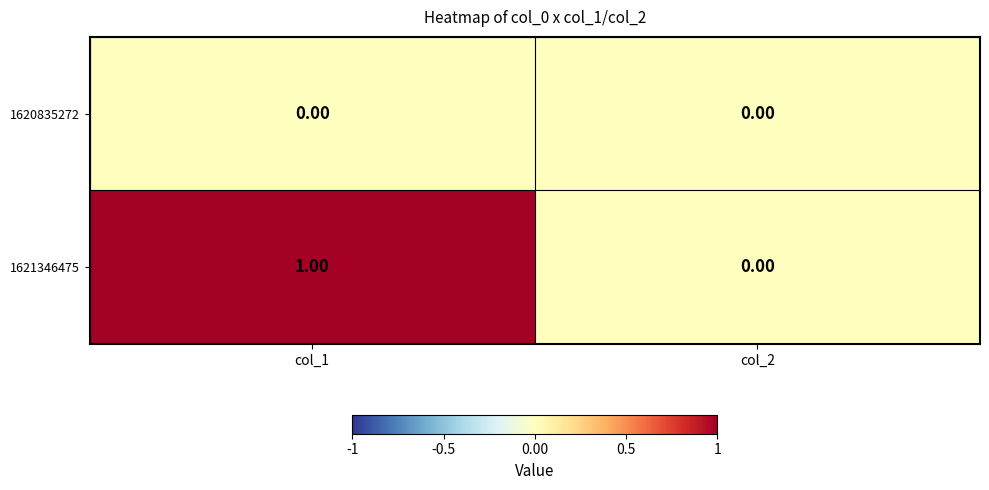

Rank the series by their maximum value, from lowest to highest.

1620835272, 1621346475